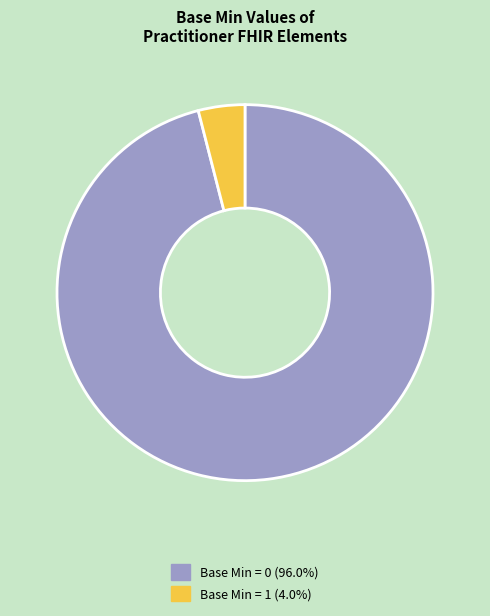

Does any single category account for the majority?

Yes